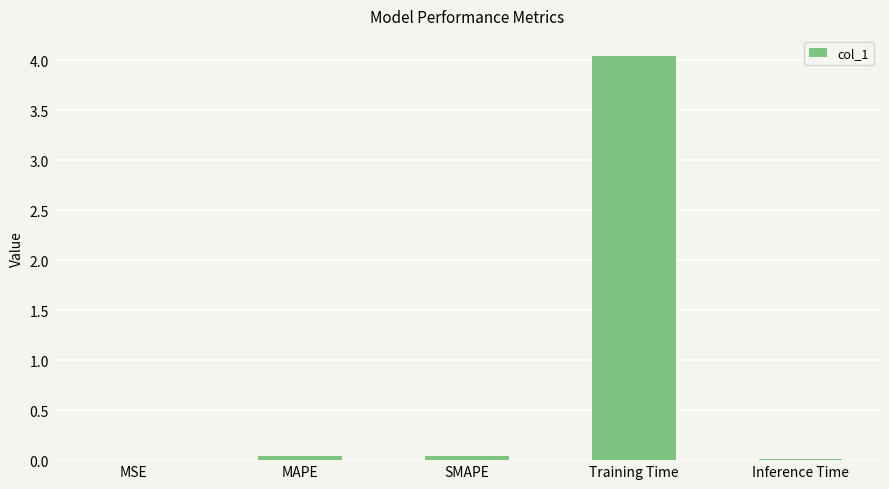

The value at SMAPE is 0.0. True or false?

True